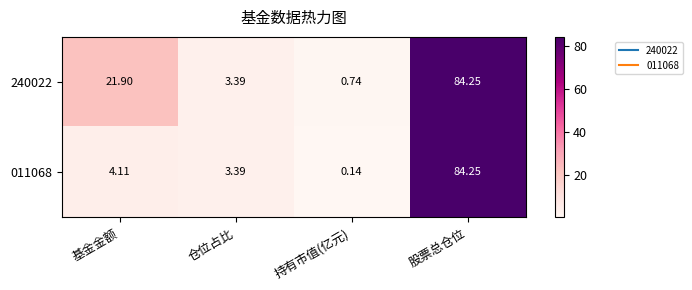

Rank the categories by 240022 value from highest to lowest.

股票总仓位, 基金金额, 仓位占比, 持有市值(亿元)